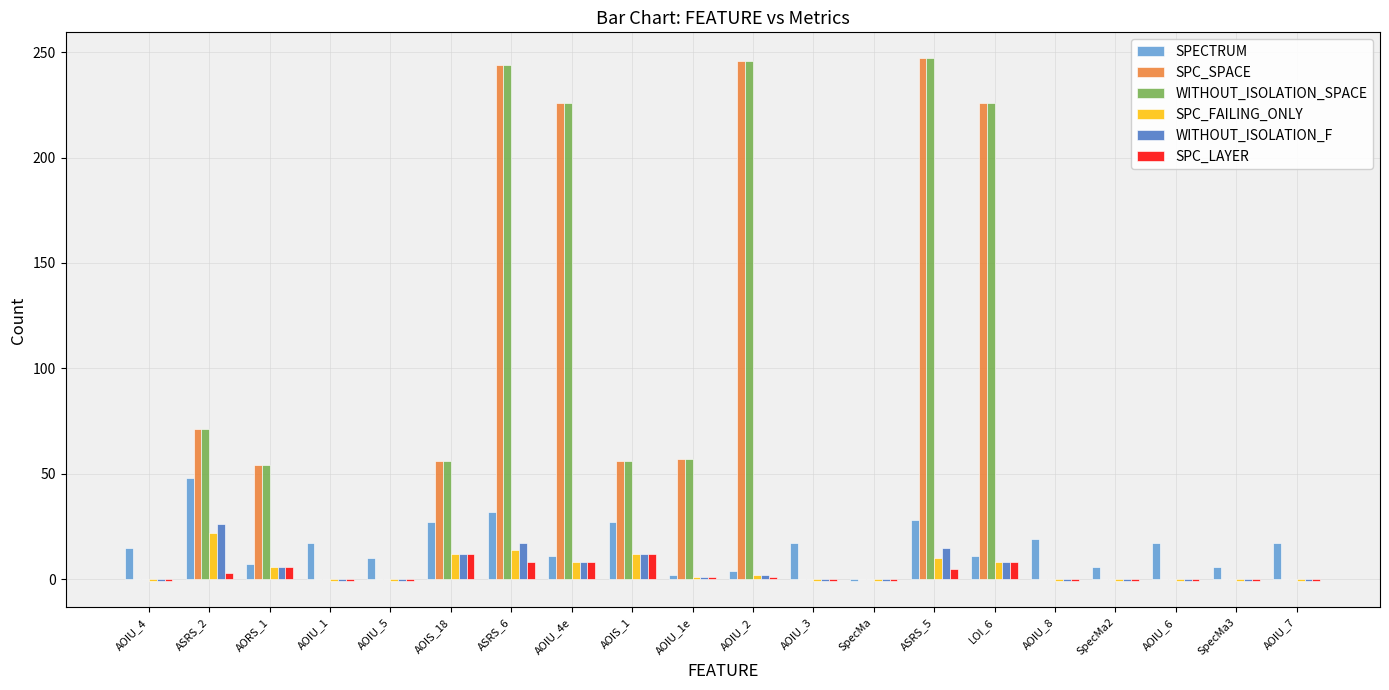

What is the sum of all SPC_SPACE values?

1483